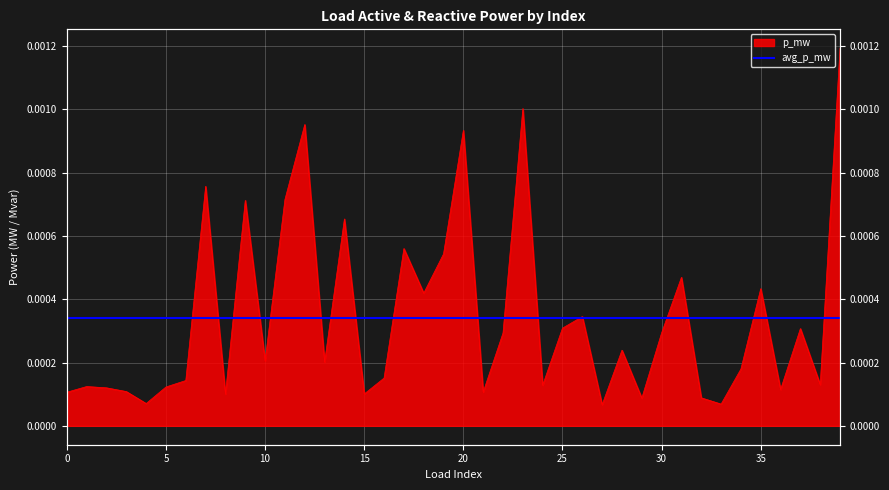

Is it true that the value at 28 is 0.0?

True